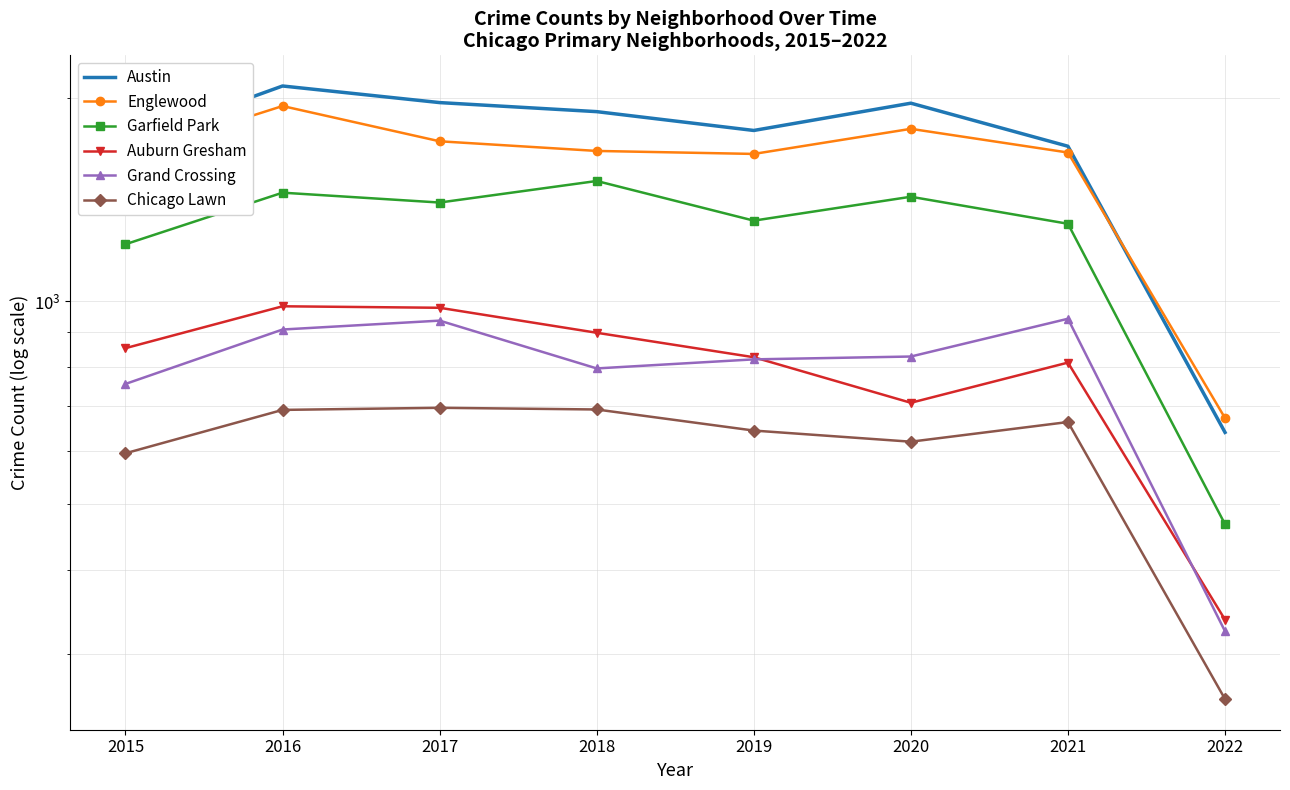

Reading right to left, what are all the values shown in this chart?

Austin: 639	1698	1967	1792	1911	1971	2086	1719
Englewood: 671	1662	1802	1654	1671	1727	1948	1642
Garfield Park: 467	1303	1429	1317	1508	1401	1449	1215
Auburn Gresham: 337	811	707	826	898	978	983	852
Grand Crossing: 324	942	828	820	795	936	908	754
Chicago Lawn: 257	662	619	643	691	695	690	595